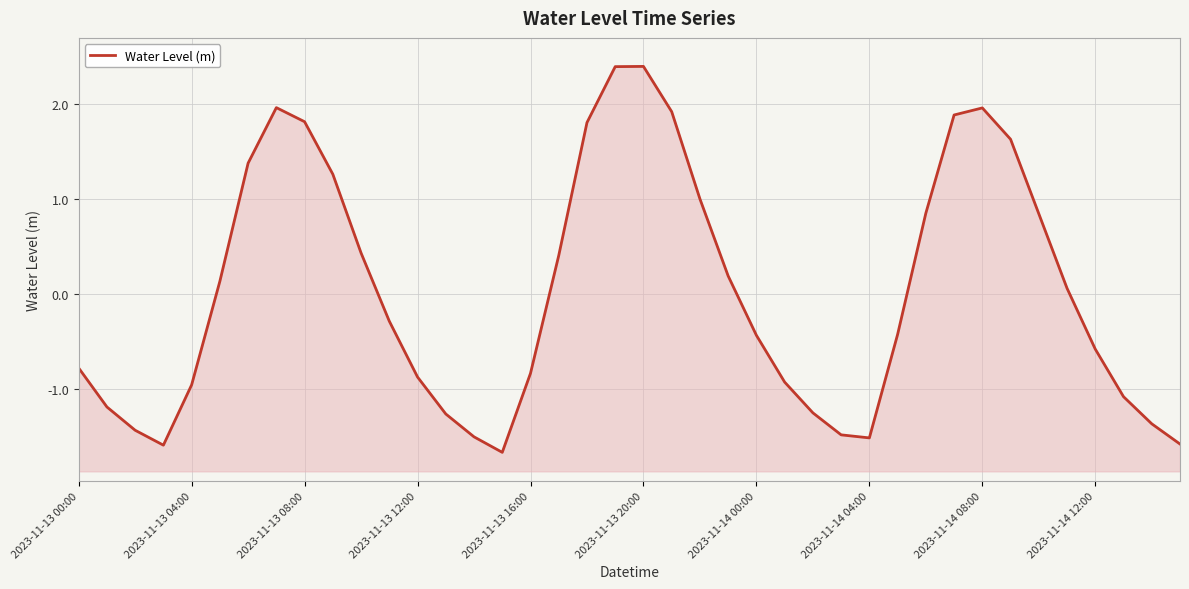

True or false: the data shows -0.4 at 2023-11-13 16:00.

False